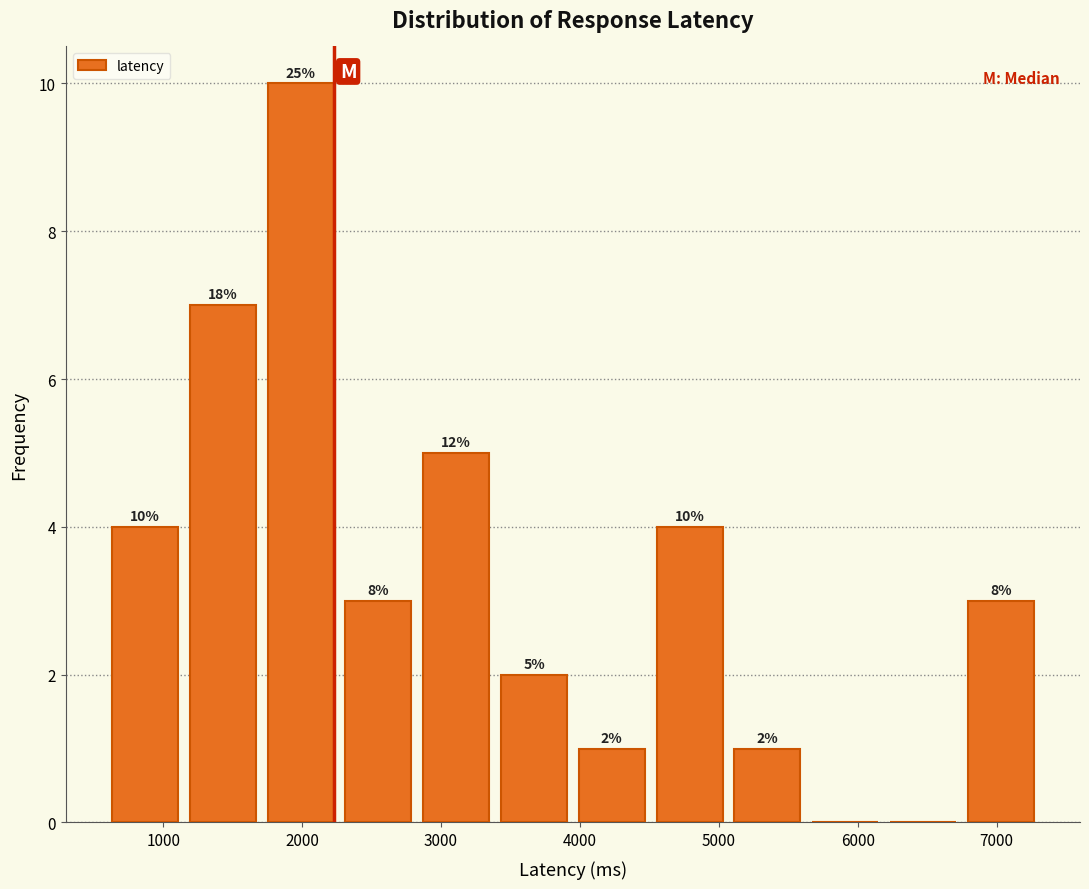

Over which range of the x-axis is the bar tallest?

1700 to 2300